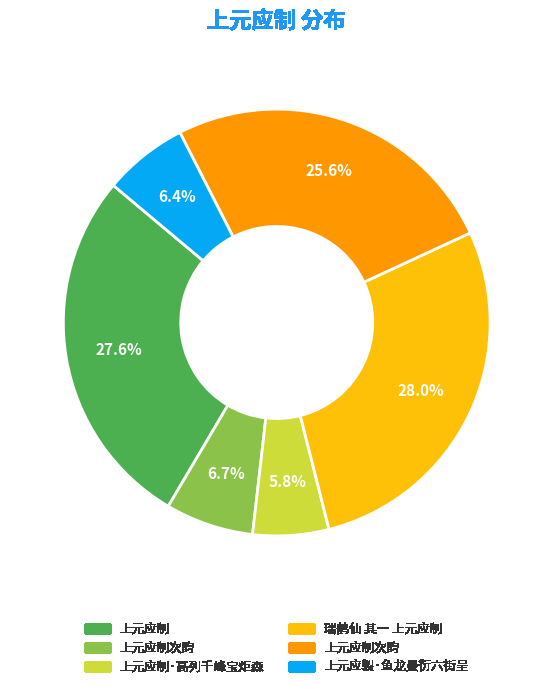

Is there any slice that represents more than half of the pie?

No